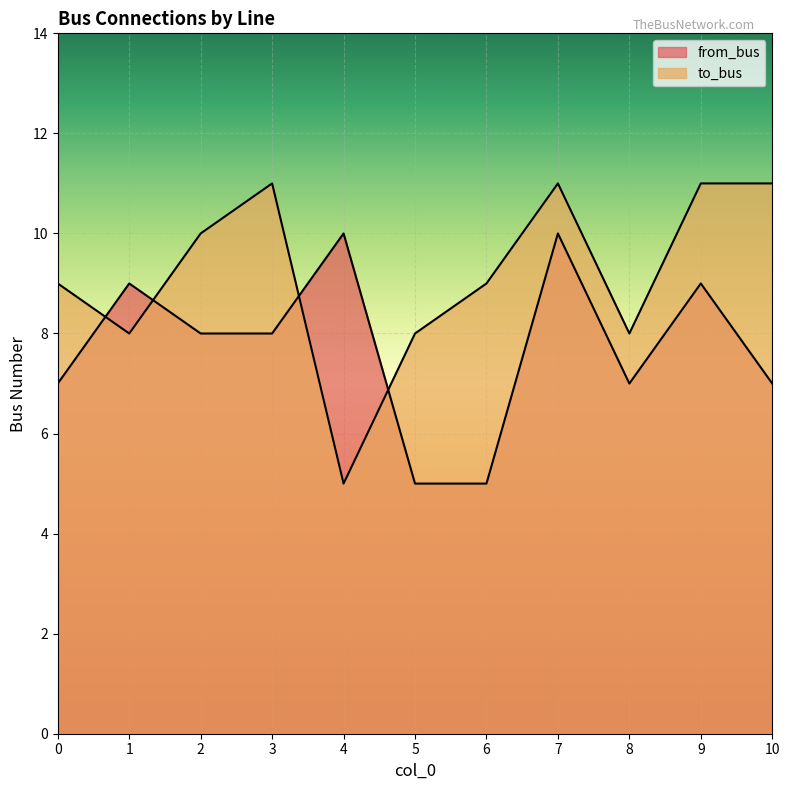

Rank the series by their average value, from highest to lowest.

to_bus, from_bus